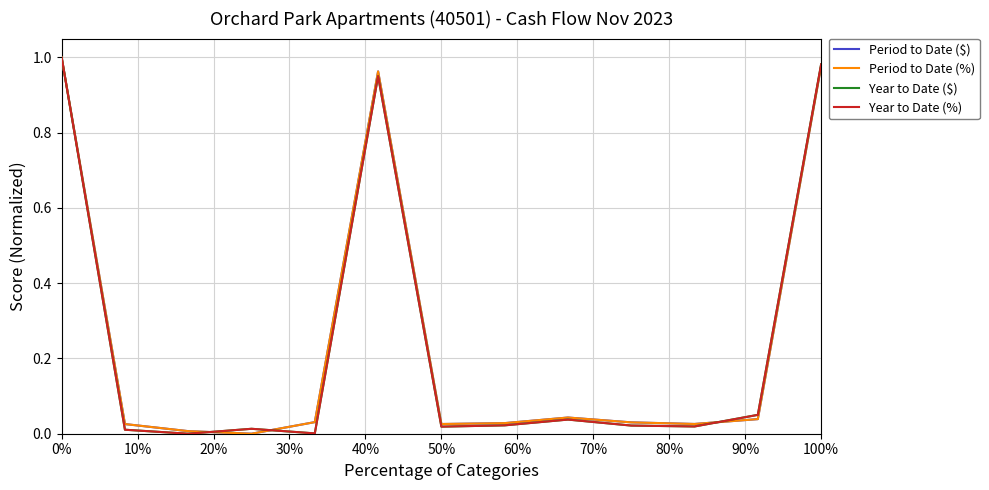

Is this an area chart (filled region under the line)?

No